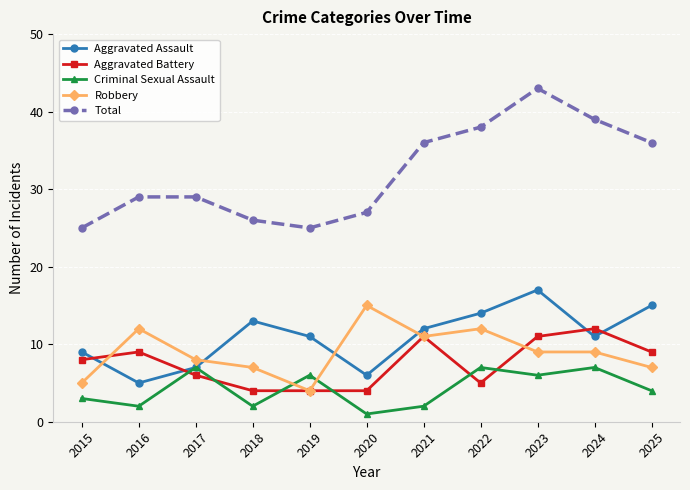

Reading right to left, list all the values displayed in this chart.

Aggravated Assault: 2025=15	2024=11	2023=17	2022=14	2021=12	2020=6	2019=11	2018=13	2017=7	2016=5	2015=9
Aggravated Battery: 2025=9	2024=12	2023=11	2022=5	2021=11	2020=4	2019=4	2018=4	2017=6	2016=9	2015=8
Criminal Sexual Assault: 2025=4	2024=7	2023=6	2022=7	2021=2	2020=1	2019=6	2018=2	2017=7	2016=2	2015=3
Robbery: 2025=7	2024=9	2023=9	2022=12	2021=11	2020=15	2019=4	2018=7	2017=8	2016=12	2015=5
Total: 2025=36	2024=39	2023=43	2022=38	2021=36	2020=27	2019=25	2018=26	2017=29	2016=29	2015=25